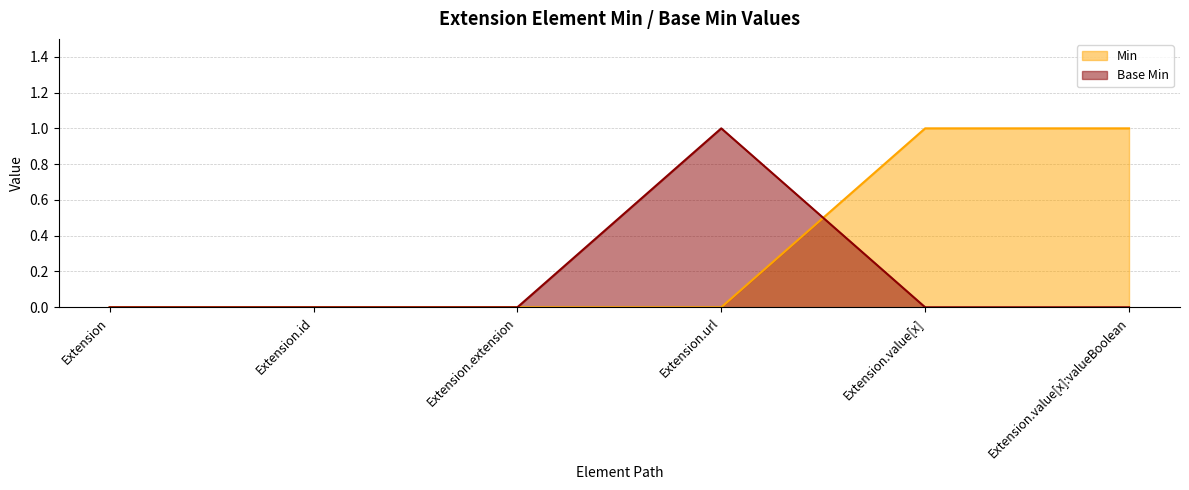

What is the label of the 5th point from the right?

Extension.id